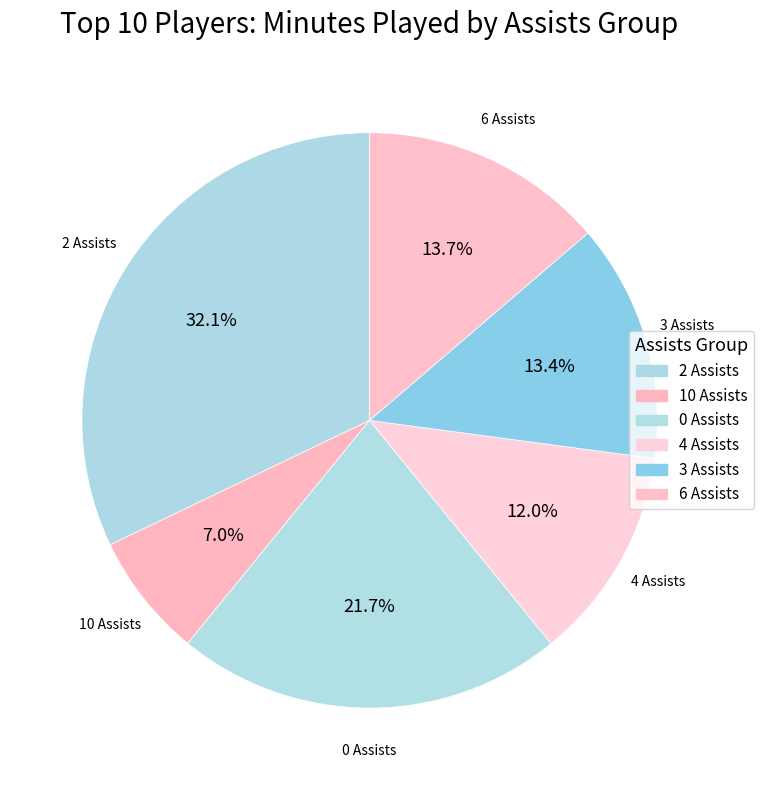

How many segments does this pie chart have?

6